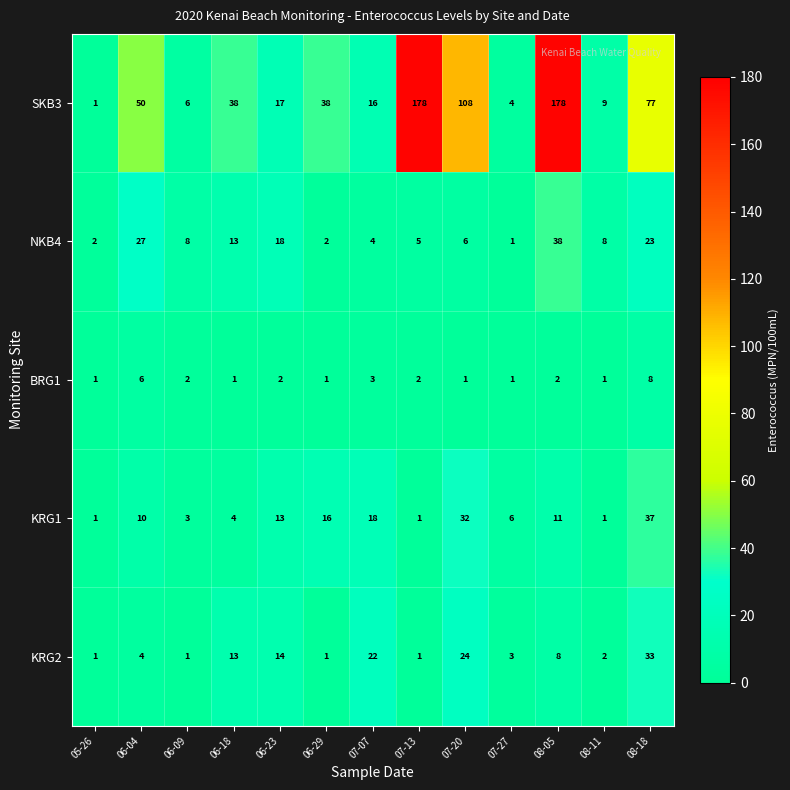

Which series has the largest total across all categories?

SKB3